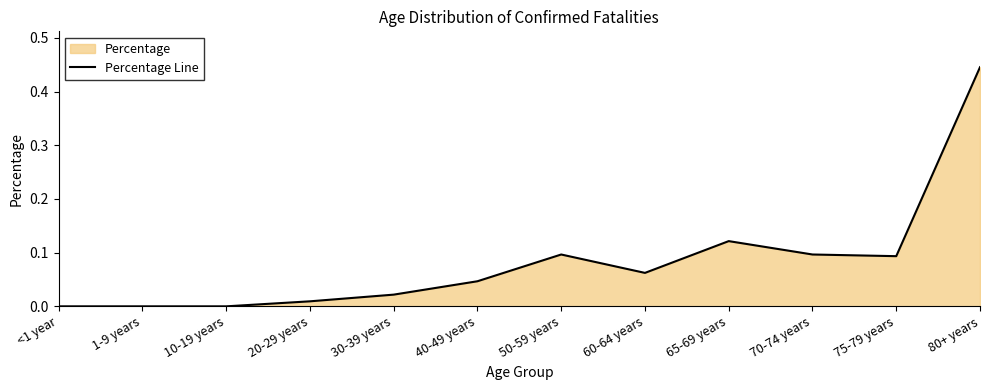

Reading left to right, list all the values displayed in this chart.

<1 year=0.0	1-9 years=0.0	10-19 years=0.0	20-29 years=0.0	30-39 years=0.0	40-49 years=0.0	50-59 years=0.1	60-64 years=0.1	65-69 years=0.1	70-74 years=0.1	75-79 years=0.1	80+ years=0.4